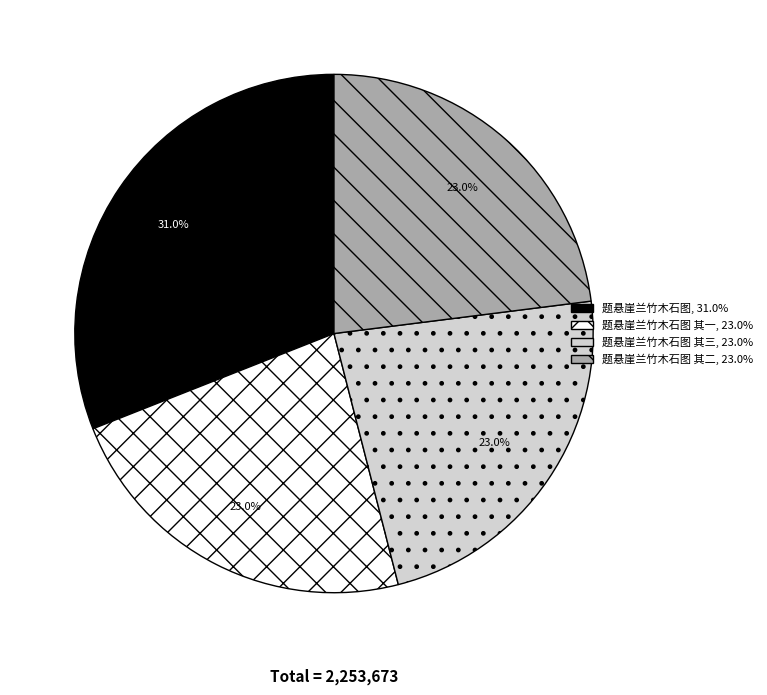

Is there any slice that represents more than half of the pie?

No